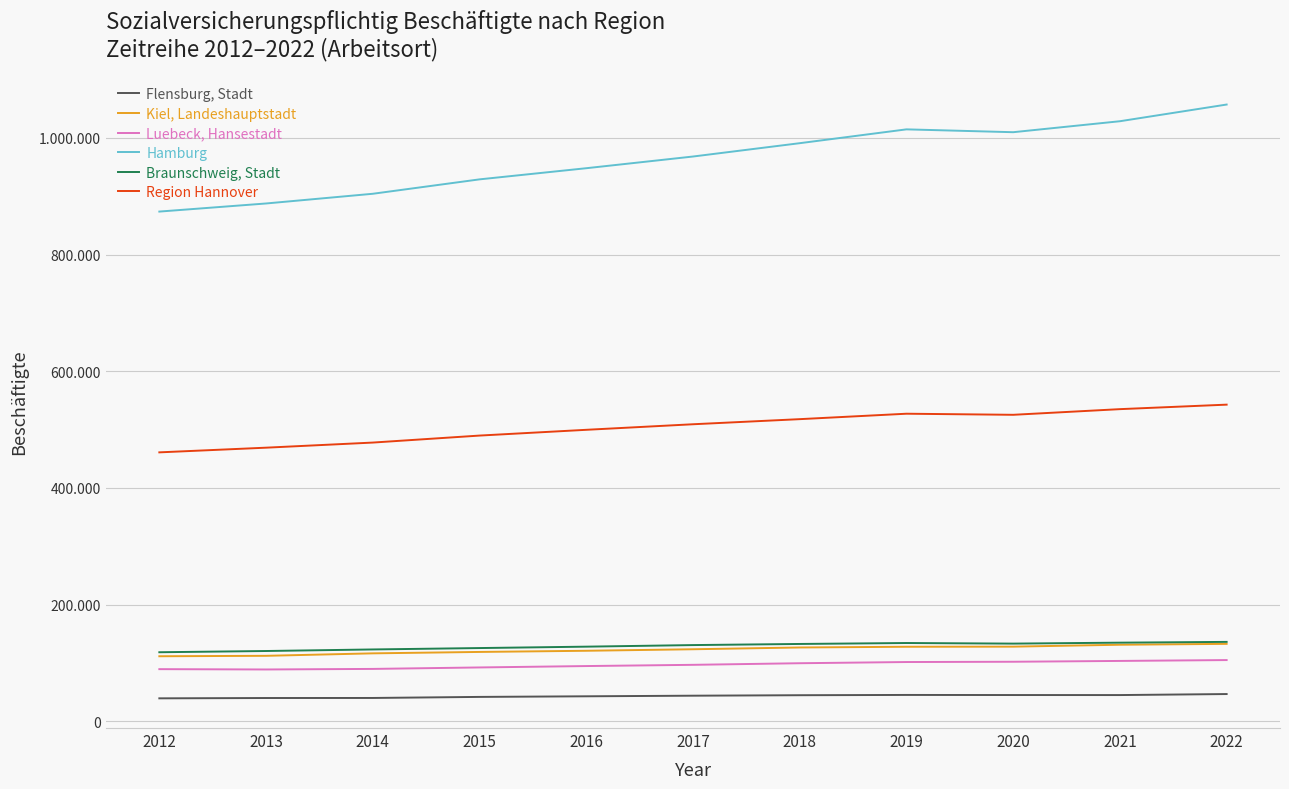

True or false: Luebeck, Hansestadt and Flensburg, Stadt cross at least once.

False